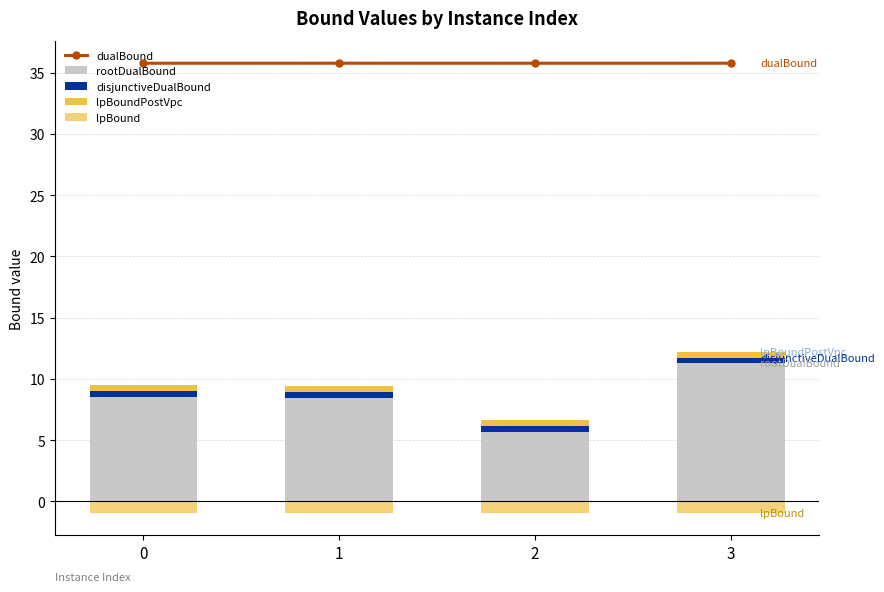

The rootDualBound series shows 5.7 at 2. True or false?

True